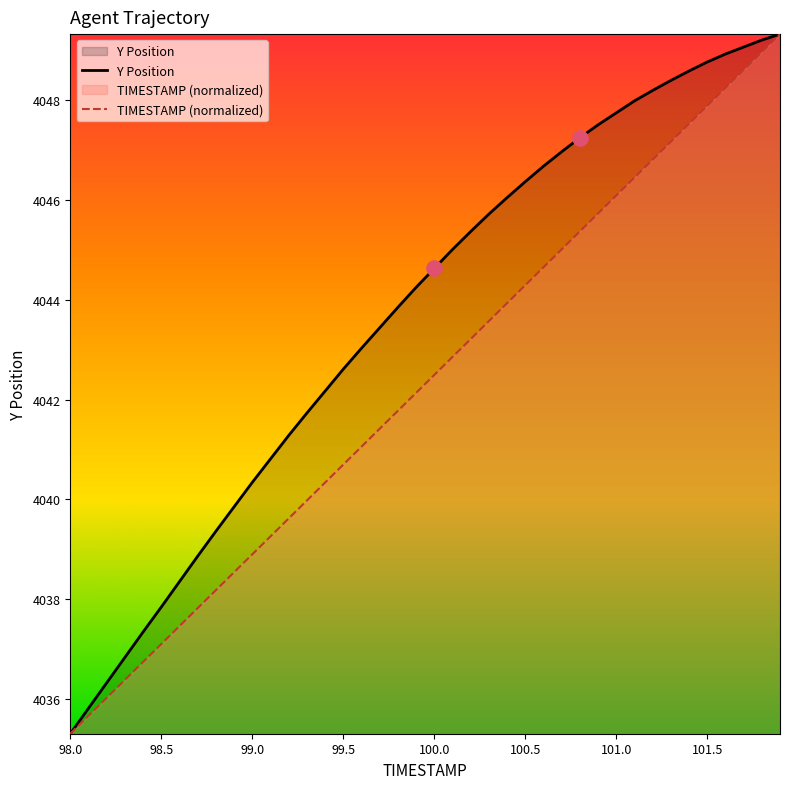

Which series contains the lowest Y value?

Y Position